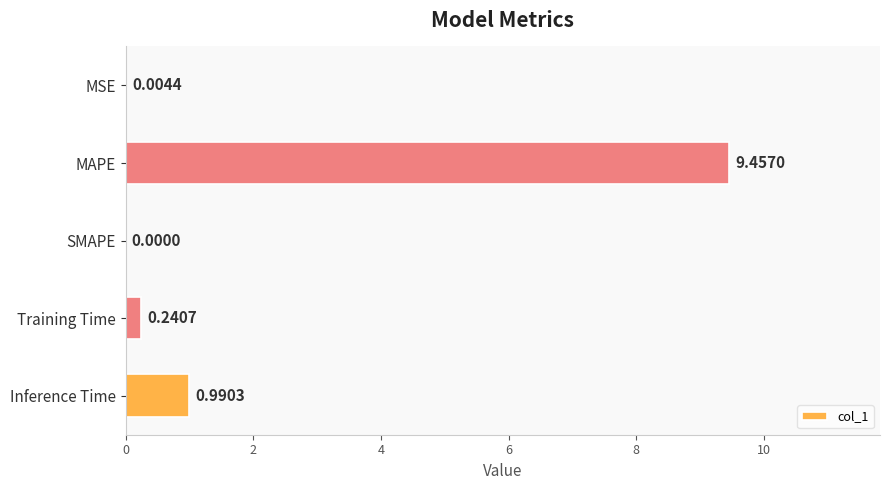

How many data points are above 0?

4